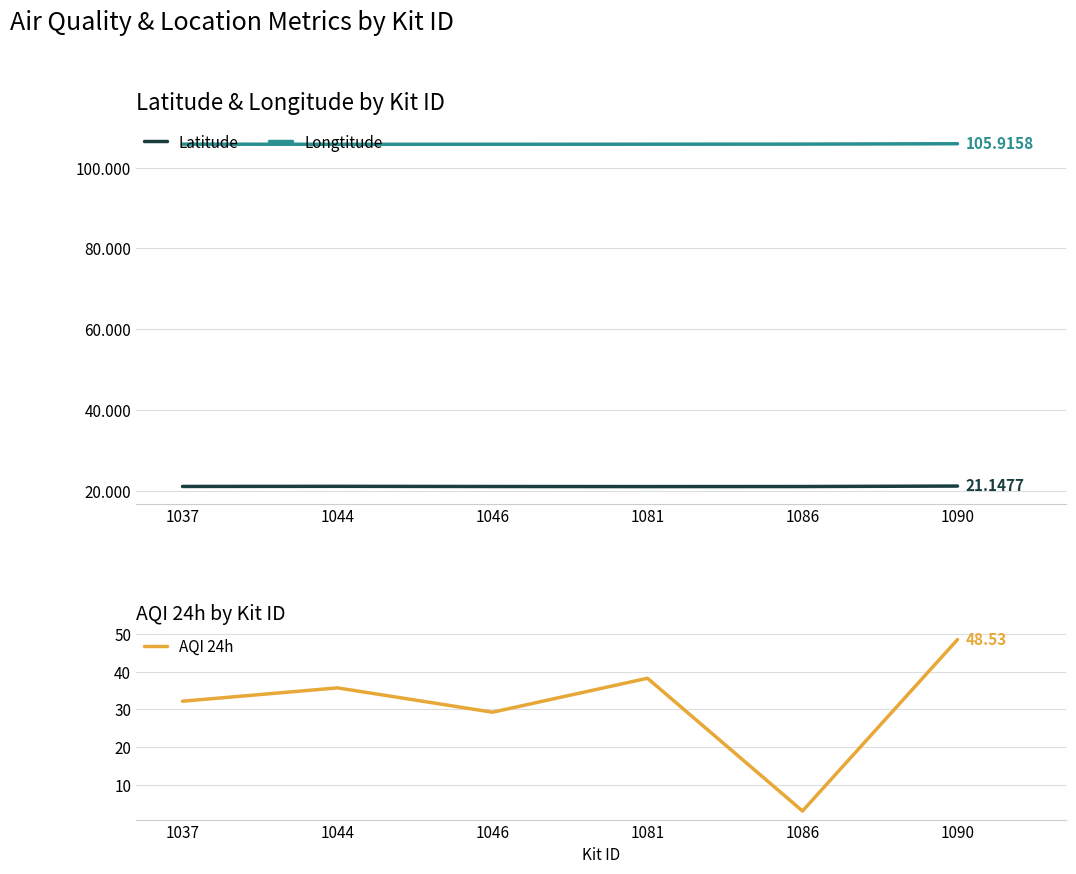

List the labels in order of Latitude value, largest first.

1090, 1044, 1037, 1046, 1086, 1081